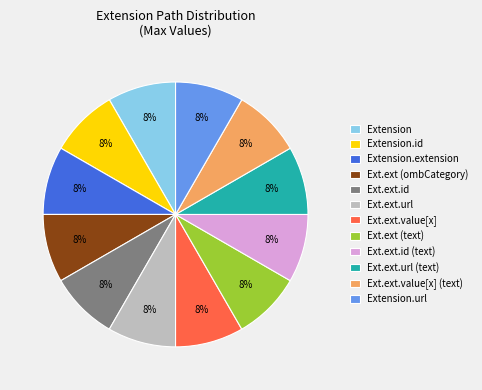

Does any single category account for the majority?

No